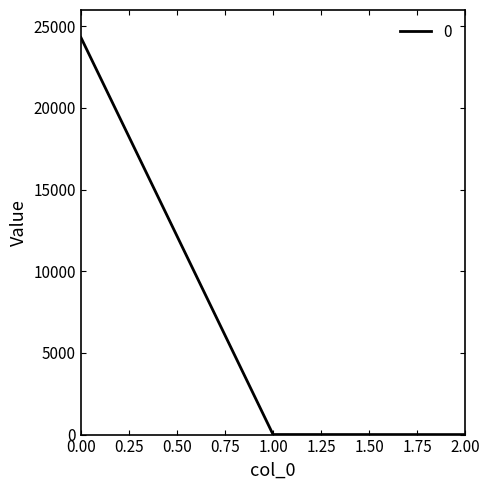

Is it true that the value at 0.00 is 24317.4?

True